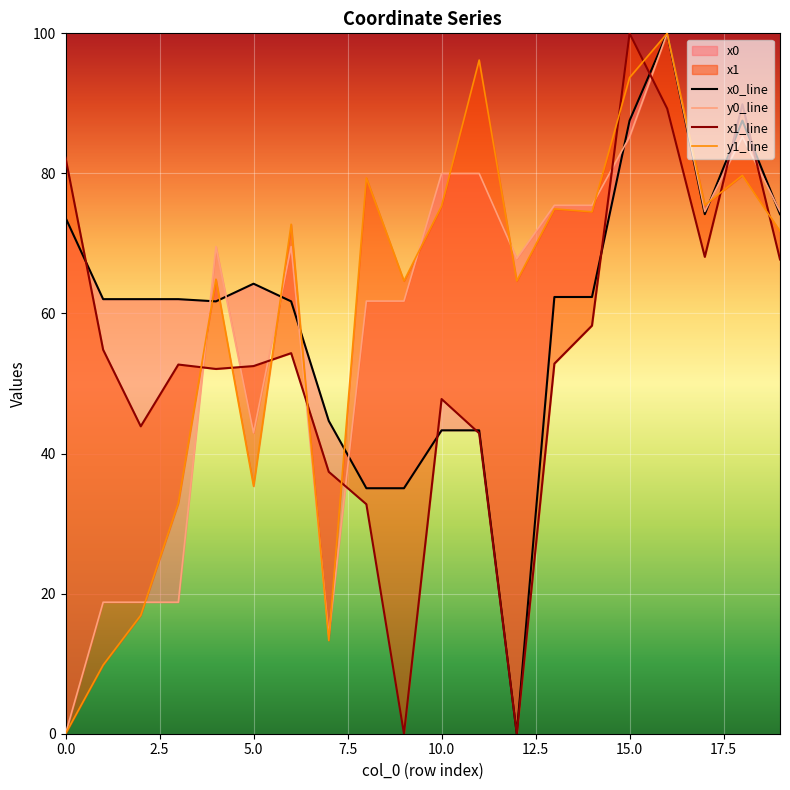

What is the difference between the maximum and minimum values in the y0_line series?

100.0